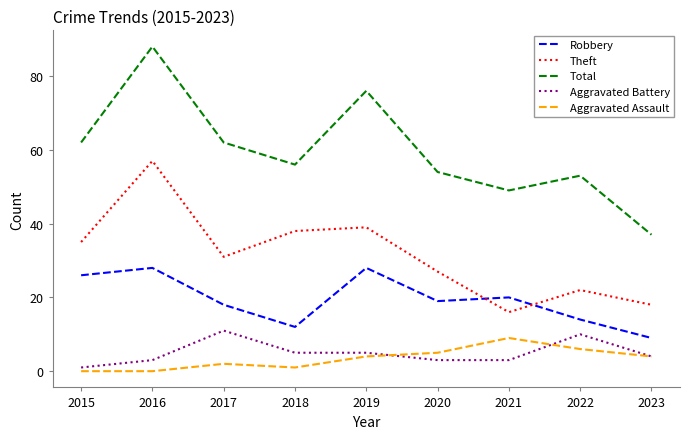

True or false: Robbery has more than 0 points higher than both neighbors.

True